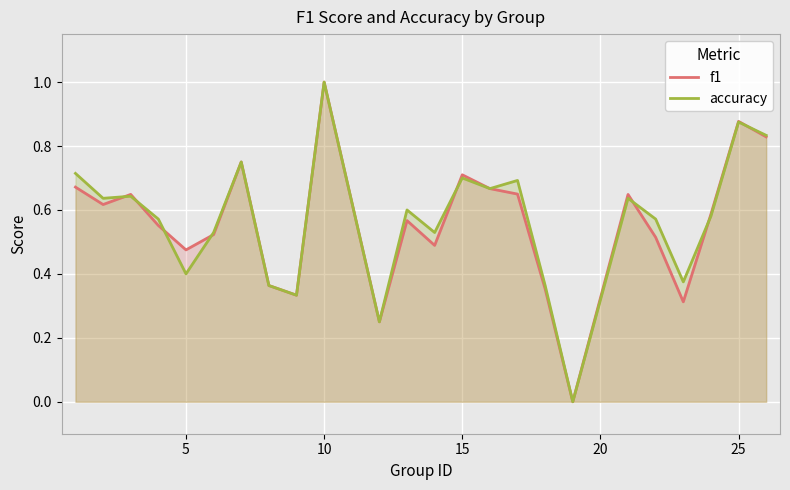

What is the maximum value for accuracy?

1.0